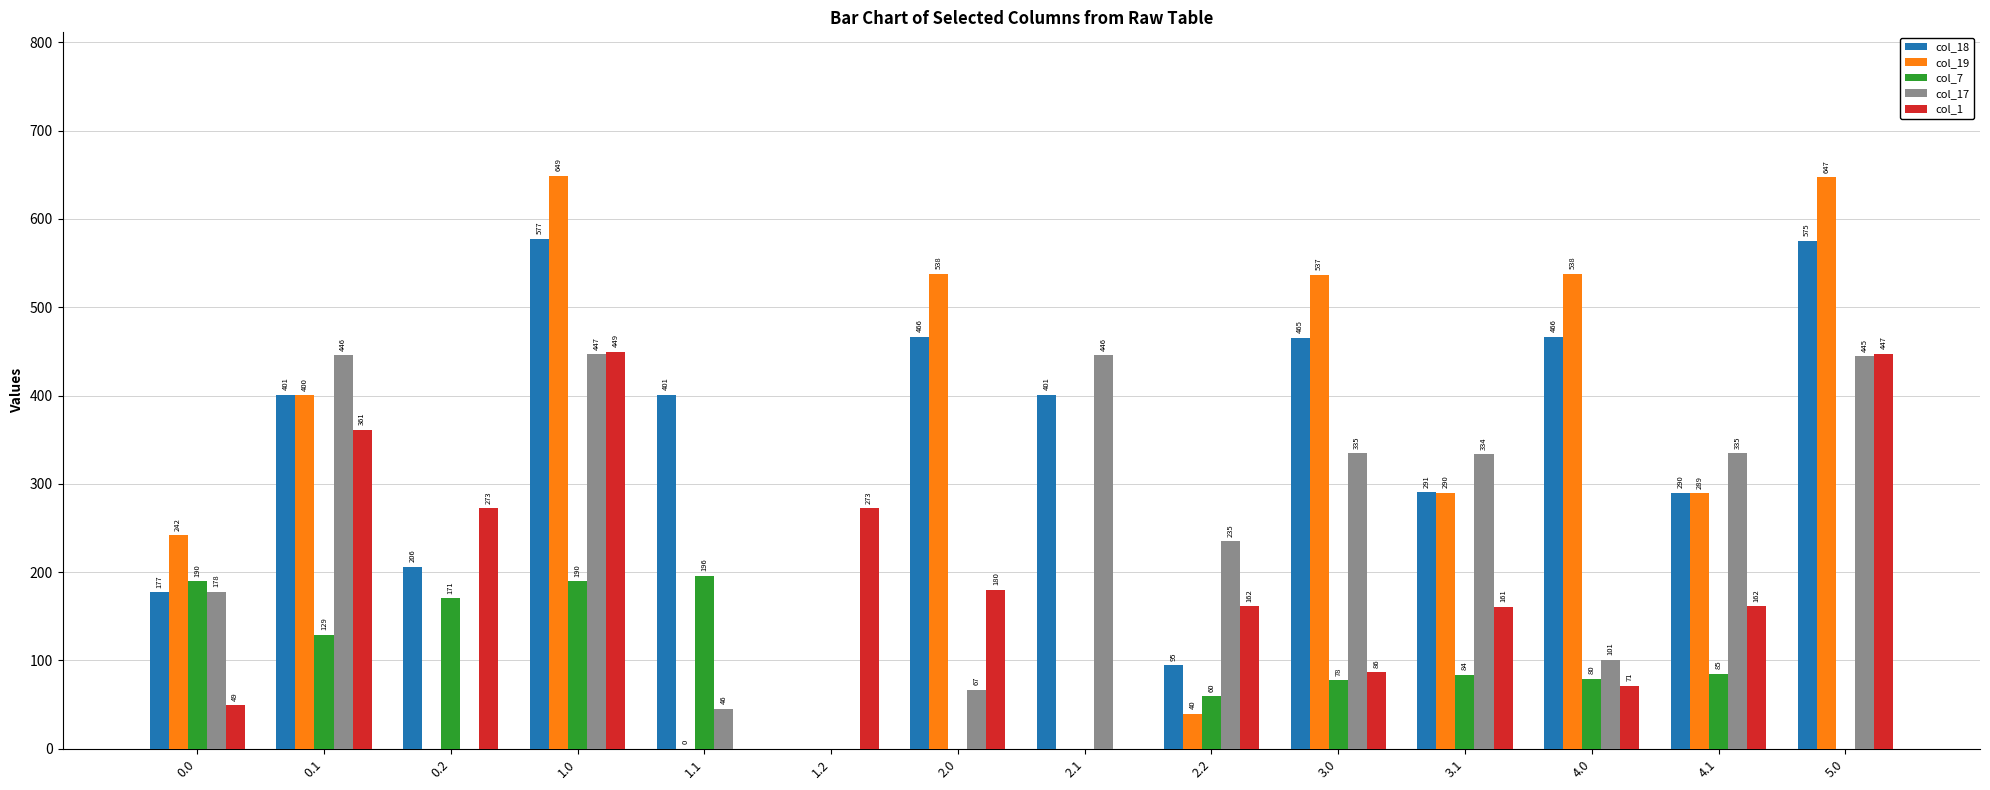

The value of col_19 at 0.2 is 214.8. True or false?

False